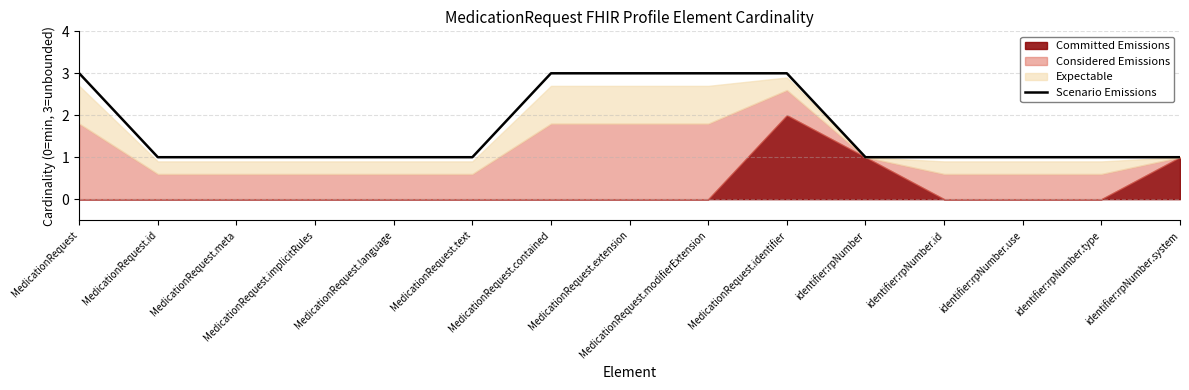

What is the sum of all values?

25